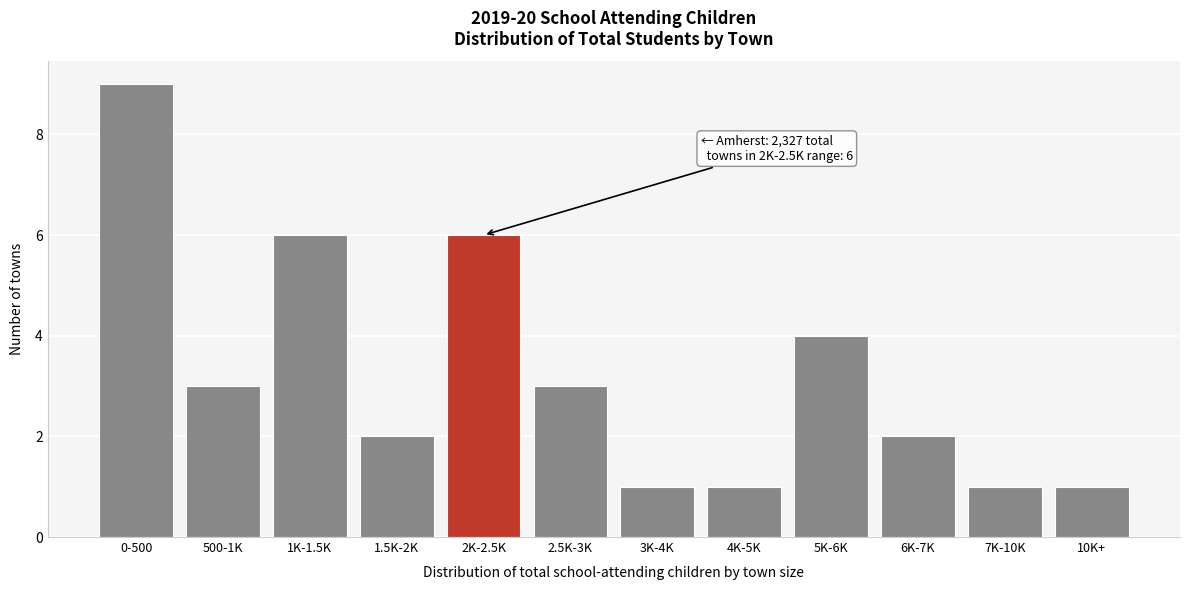

Reading left to right, what are all the values shown in this chart?

9	3	6	2	6	3	1	1	4	2	1	1